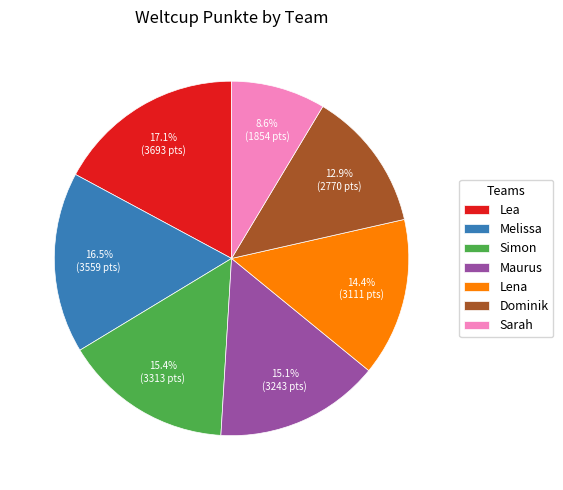

Combined, do Lena and Maurus account for over 50%?

No